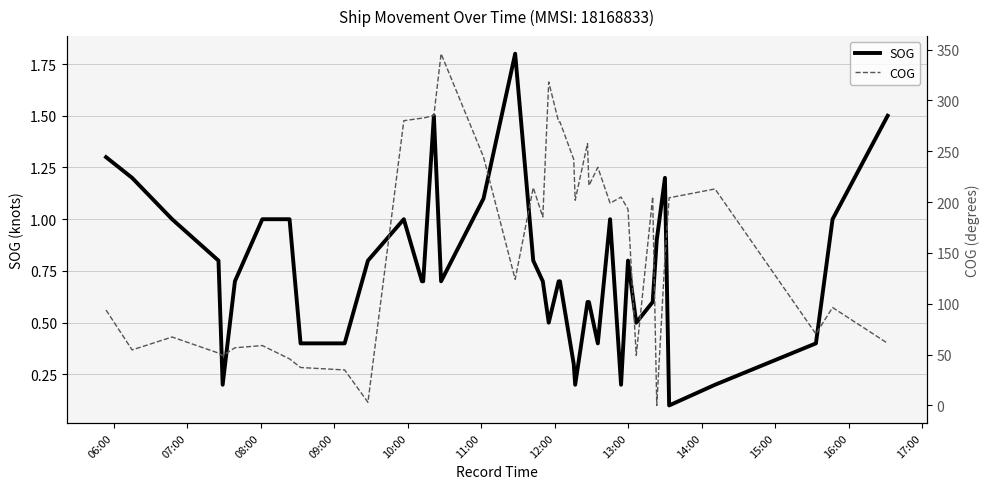

Does the chart display data point markers on the line(s)?

No